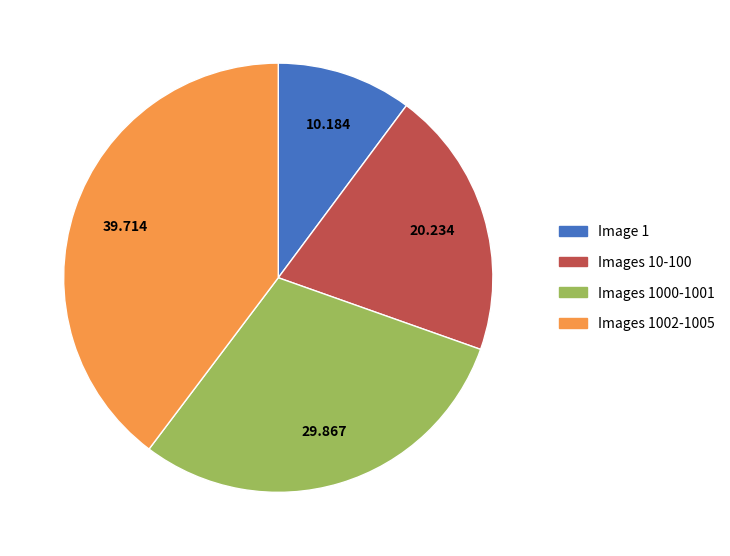

Is there a majority slice in this chart?

No